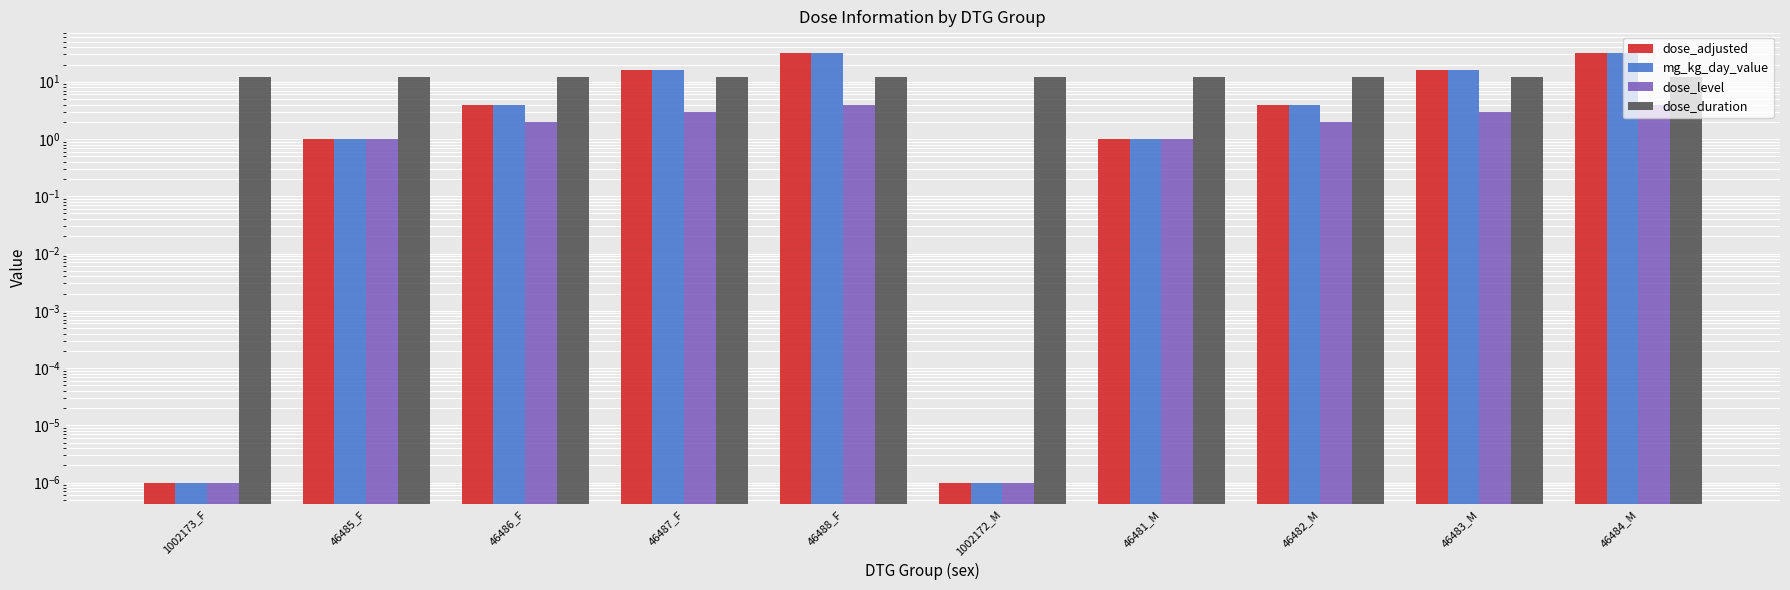

What is the total value across all series at 46484_M?

80.0